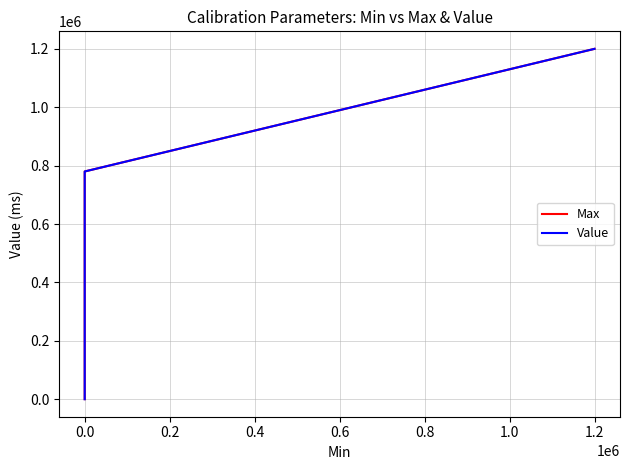

List the series in order of their peak value, highest first.

Max, Value